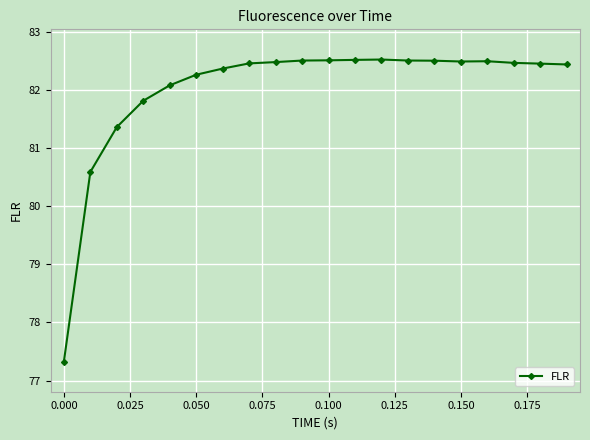

What is the value of the 17th point from the left?

82.5